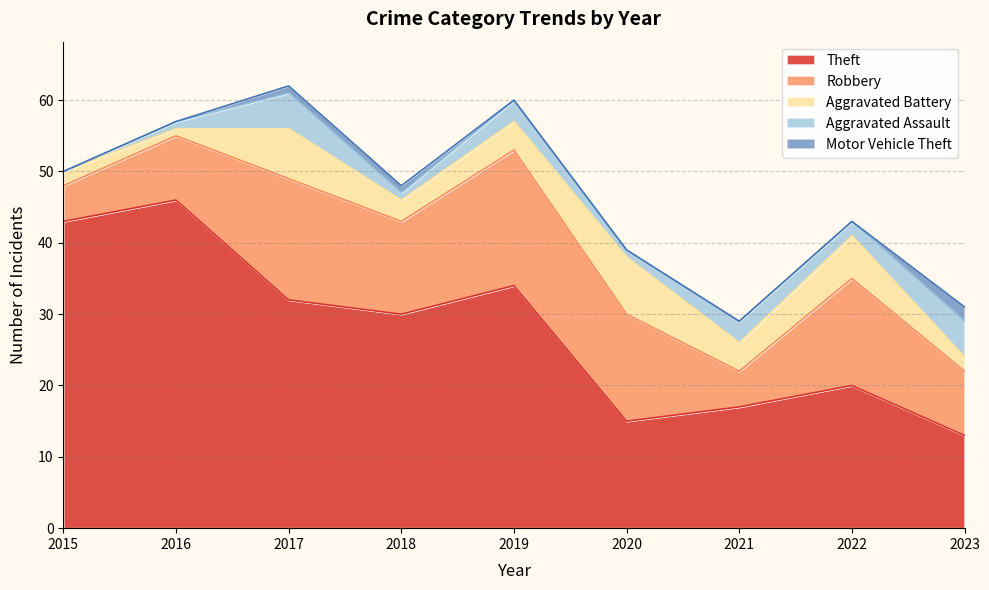

True or false: Aggravated Assault and Robbery intersect in this chart.

False